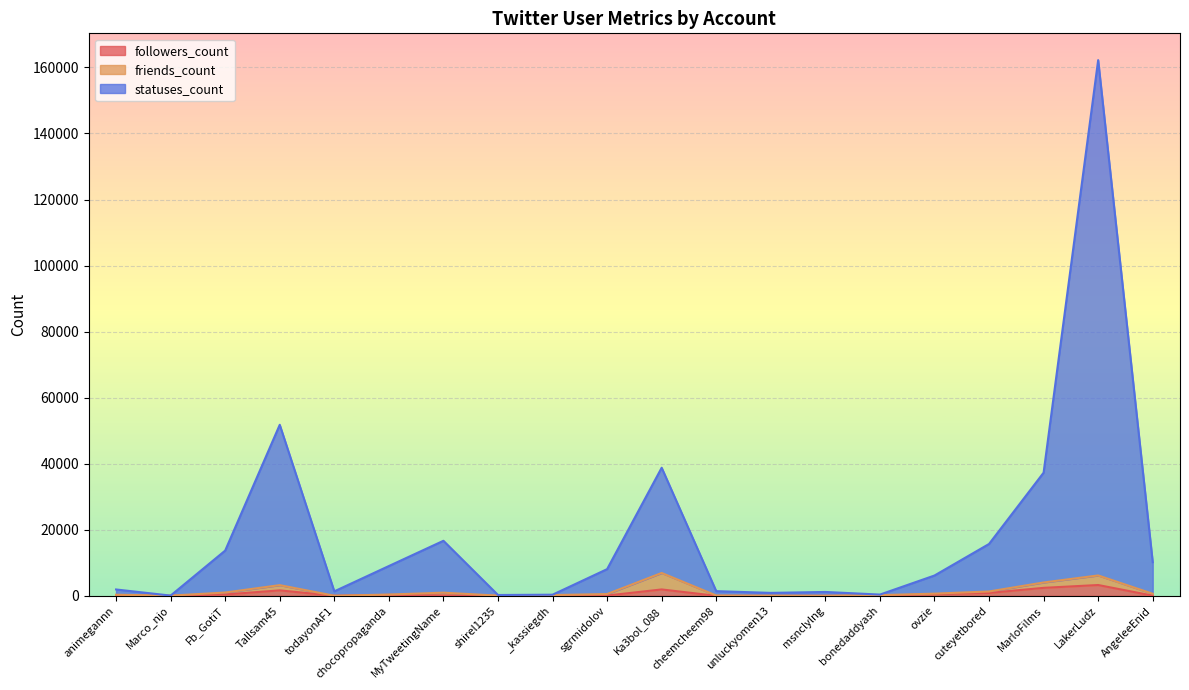

At which category is the sum across all series the highest?

LakerLudz